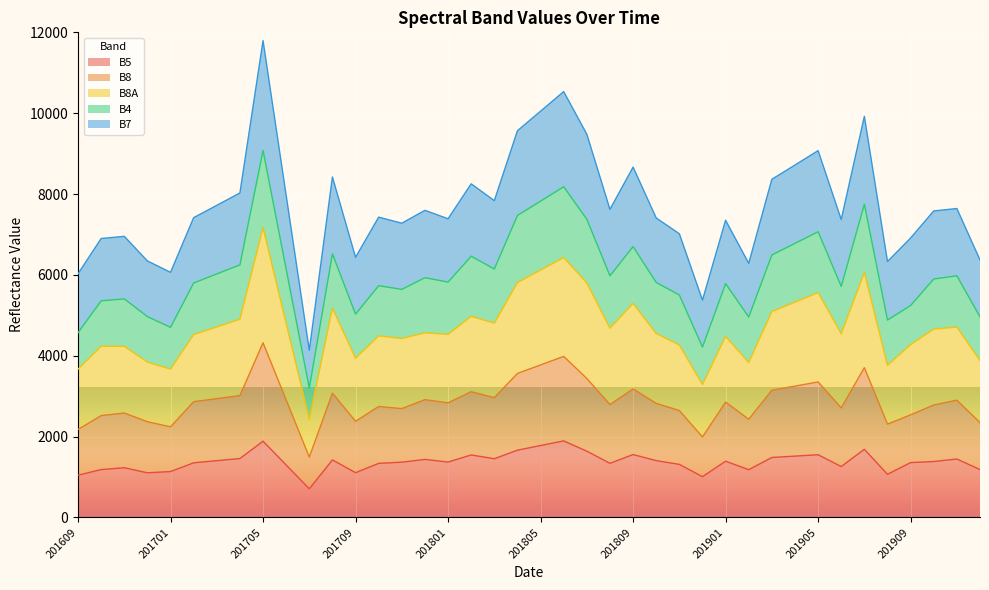

What is the lowest value of the B5 series?

707